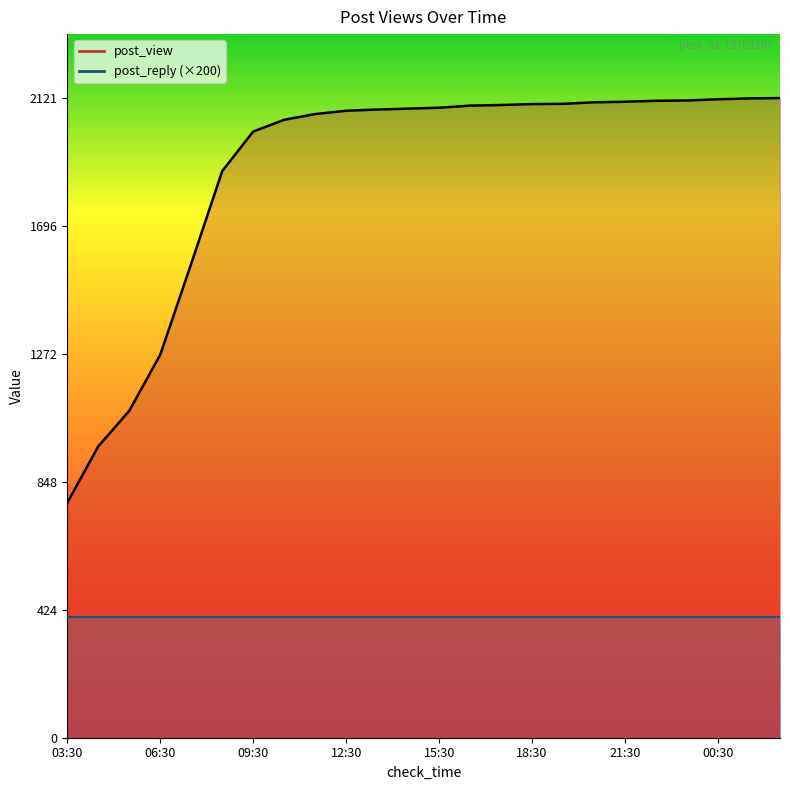

Reading left to right, extract all data points from this chart.

779	966	1084	1270	1572	1879	2010	2049	2068	2079	2083	2086	2089	2096	2098	2101	2102	2107	2109	2112	2113	2117	2120	2121